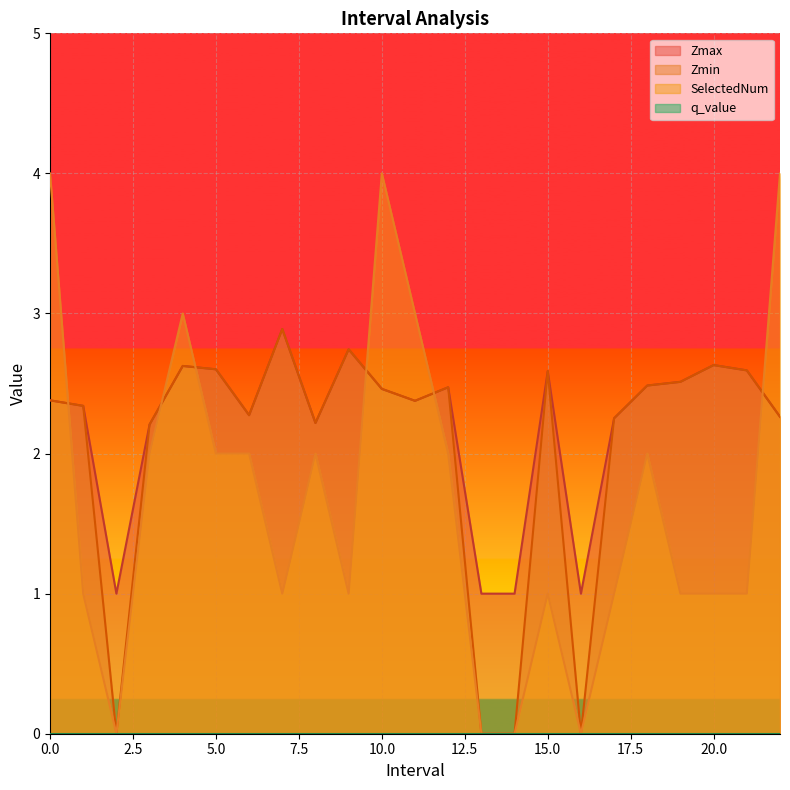

Is it true that Zmin equals 2.6 at 5.0?

True